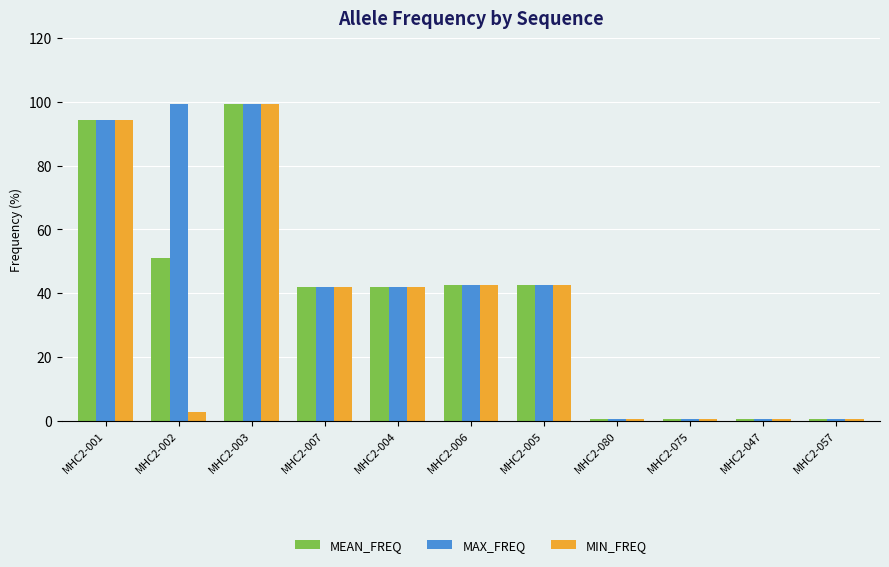

The value of MIN_FREQ at MHC2-007 is 42.0. True or false?

True